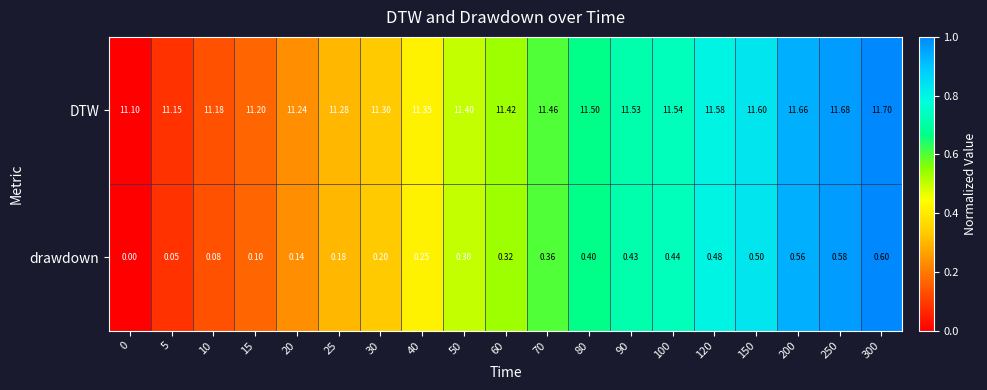

Rank the series at 15 from lowest to highest value.

drawdown, DTW